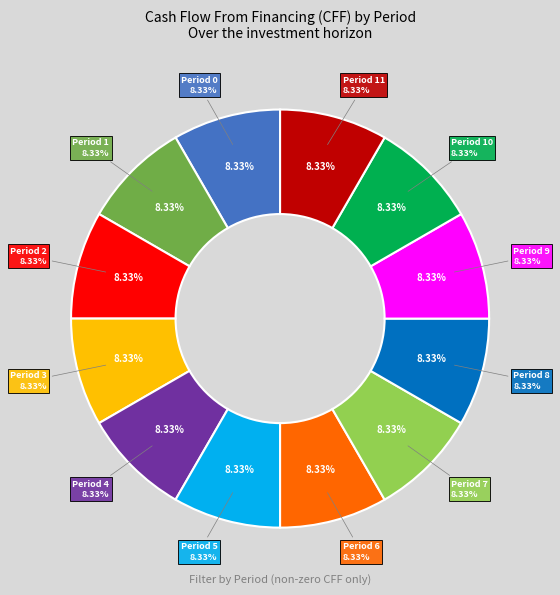

Is it true that Period 6 is 22% of the pie?

False